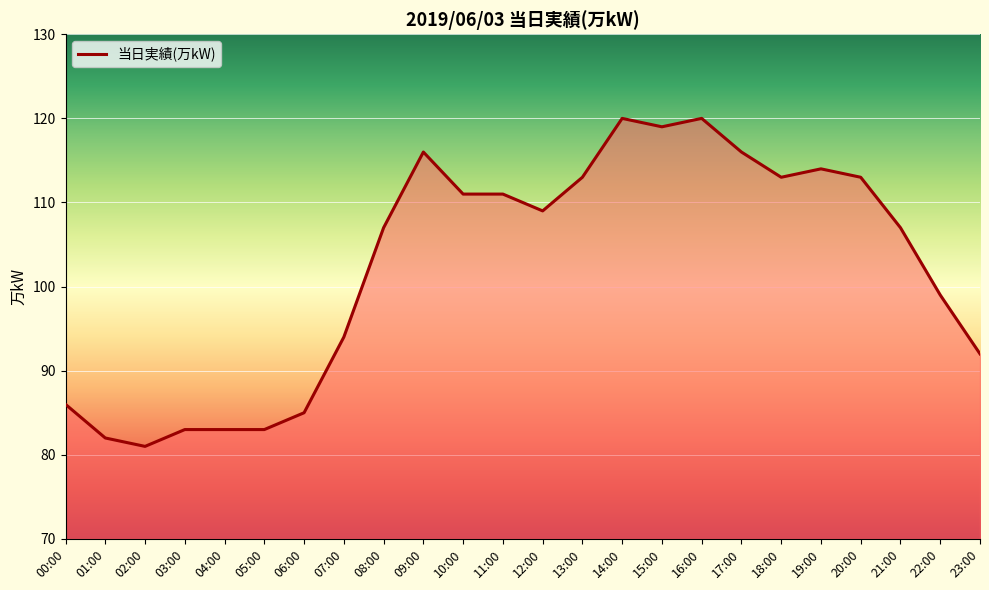

Where is the first local minimum?

02:00